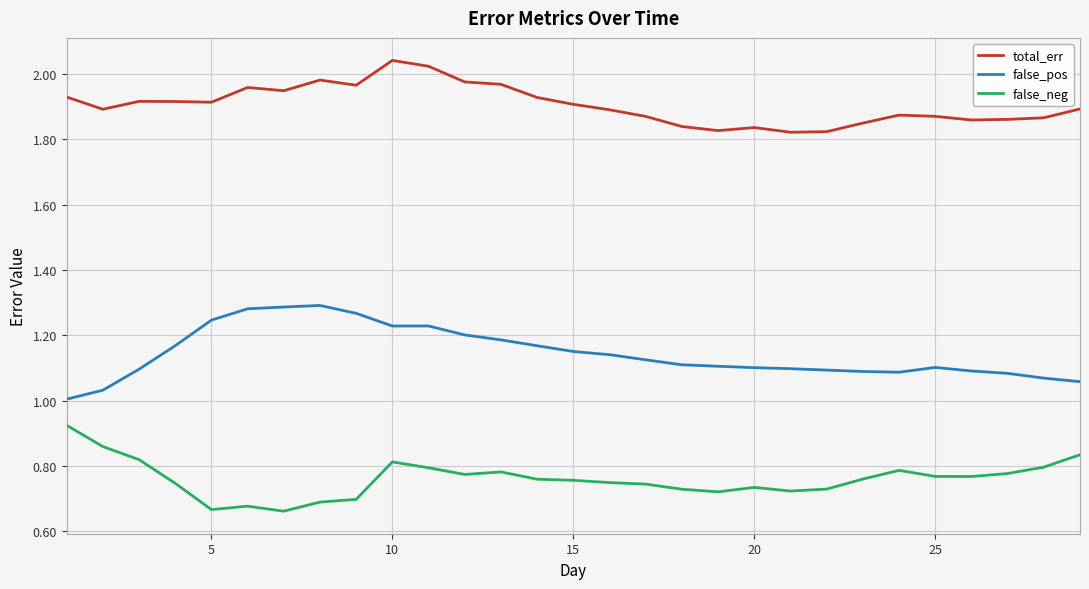

List the series in order of their overall mean, highest first.

total_err, false_pos, false_neg